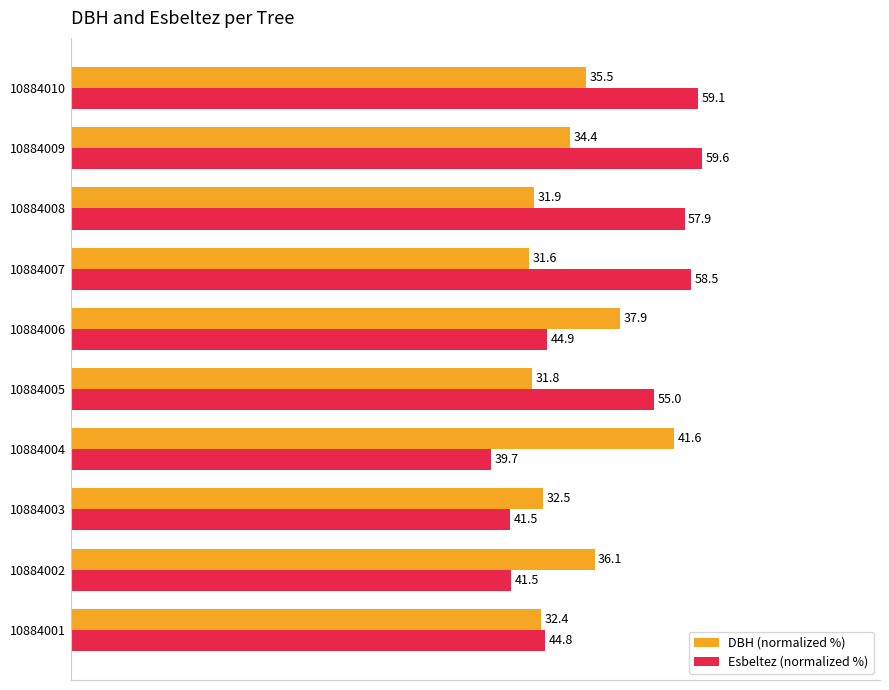

What are all the series names shown in the legend?

DBH (normalized %), Esbeltez (normalized %)